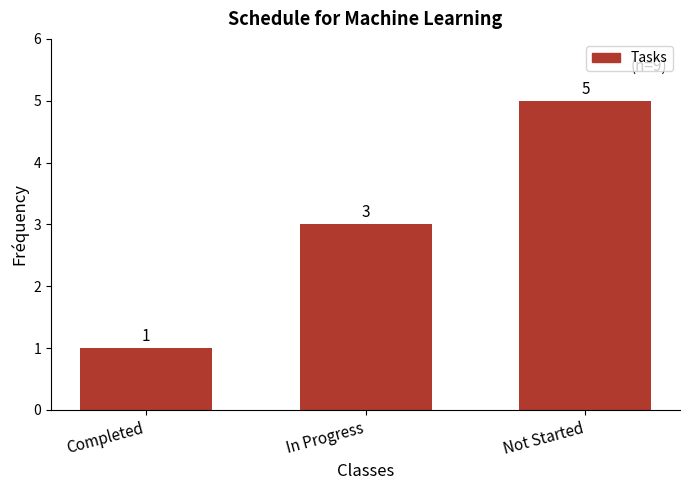

Reading left to right, extract all data points from this chart.

Completed=1	In Progress=3	Not Started=5